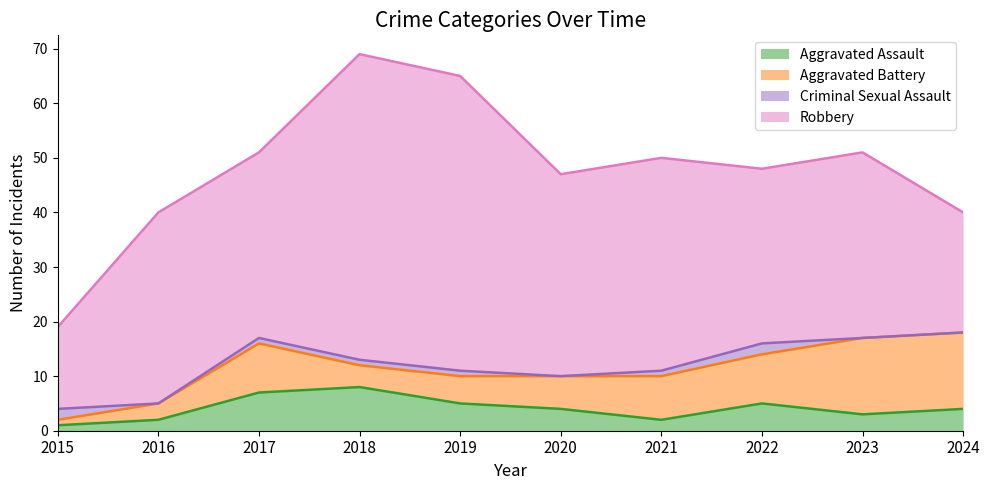

Between 2021 and 2023, which series saw the biggest shift?

Aggravated Battery